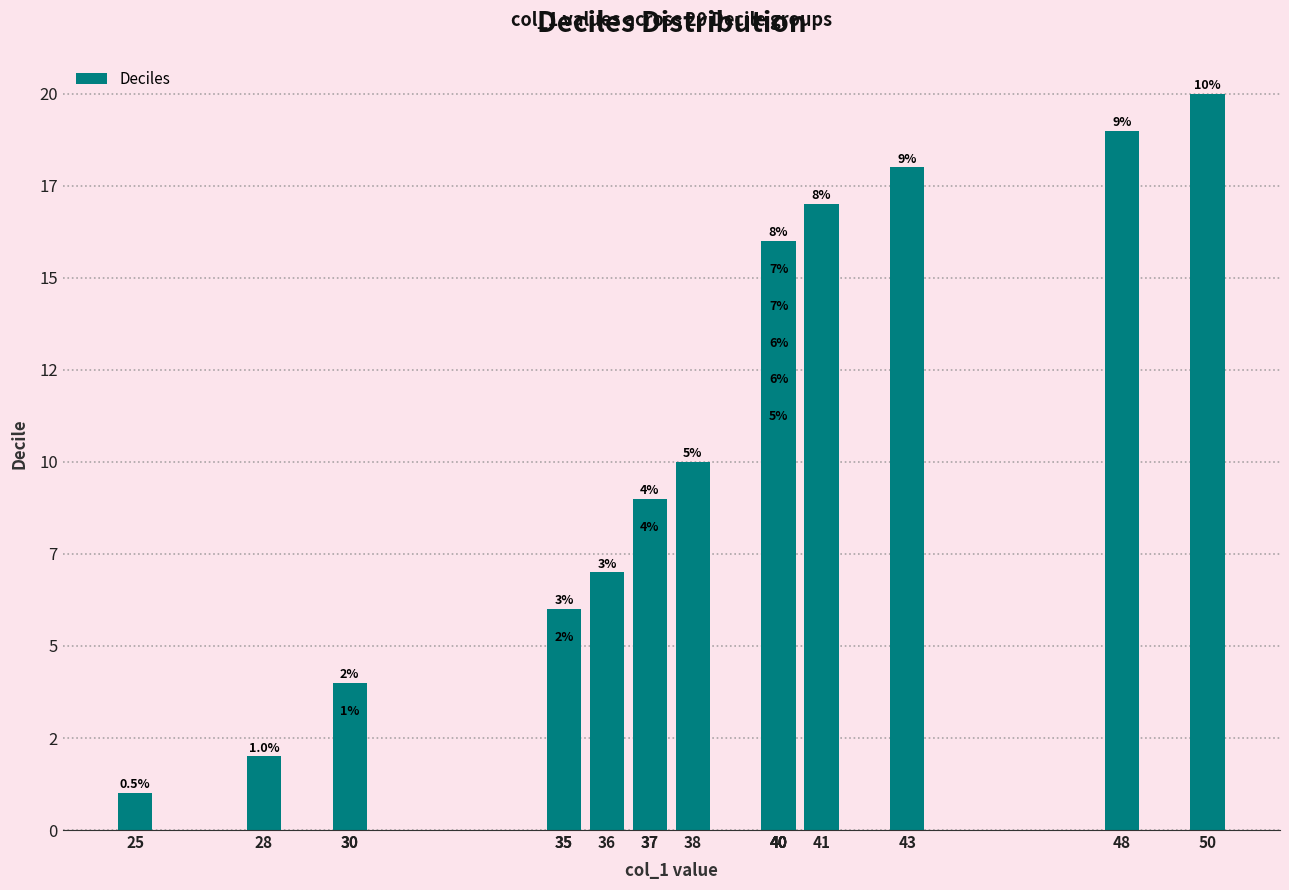

Does the chart contain any negative values?

No